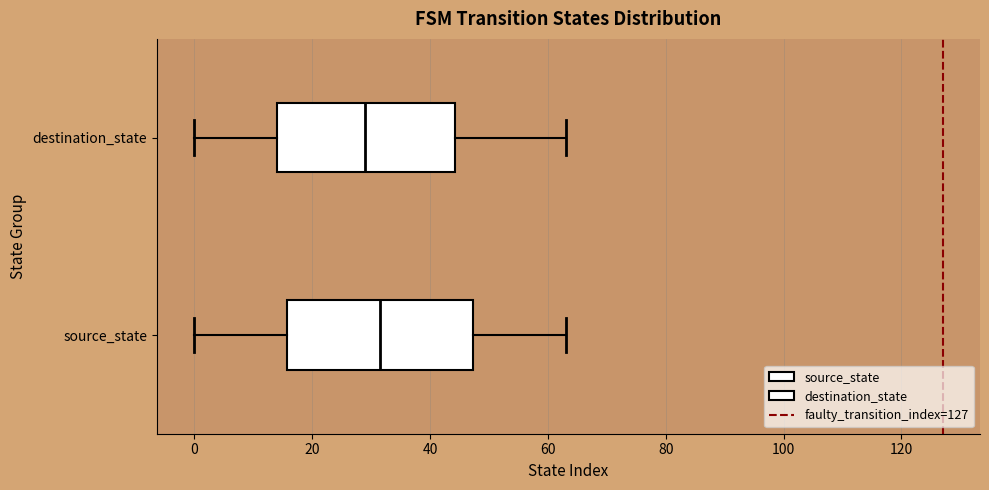

Reading bottom to top, transcribe this box plot: for each box, give where its median line is, the range the box spans, and where its two whiskers end, as read against the x-axis. The values are not printed on the chart, so give them approximately, as read against the axis.

source_state: median 32, box 16 to 48, whiskers 0 to 64
destination_state: median 30, box 14 to 44, whiskers 0 to 64